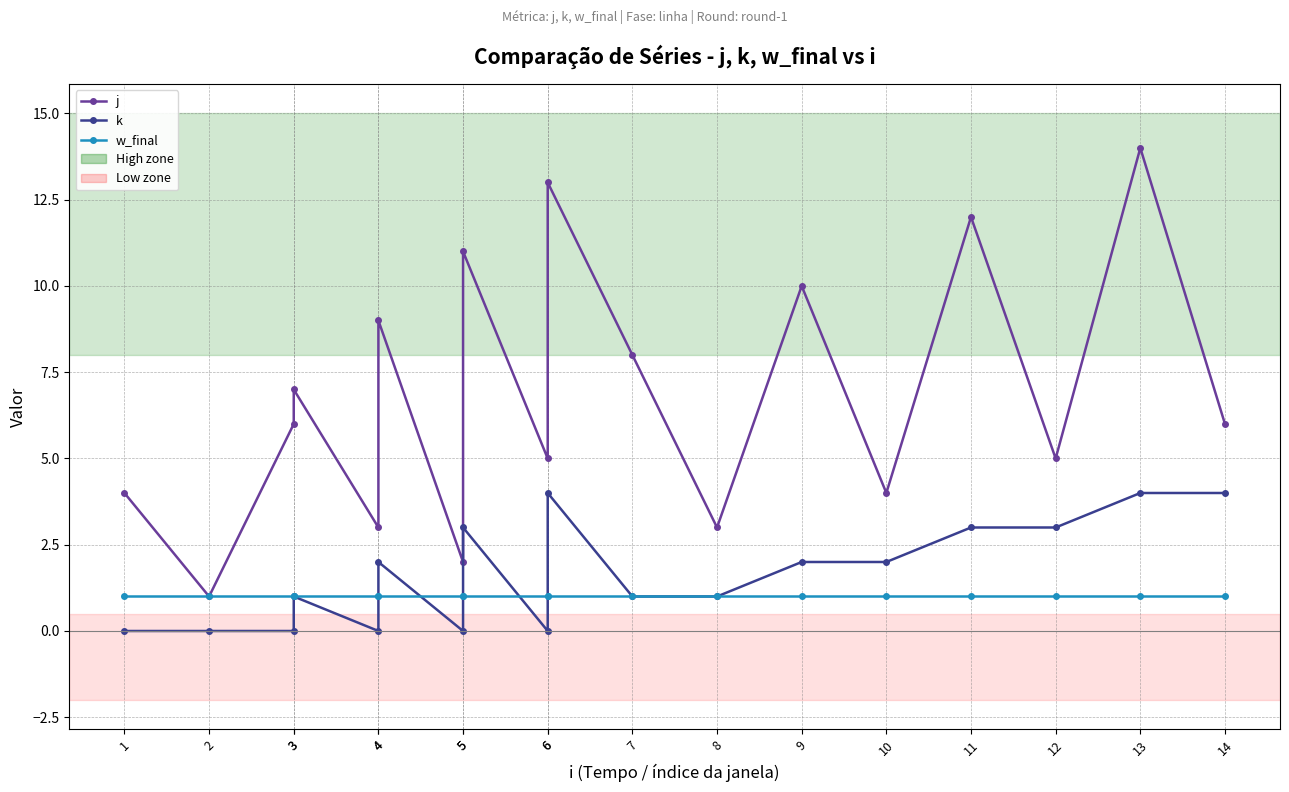

Read the j value at 2.

1